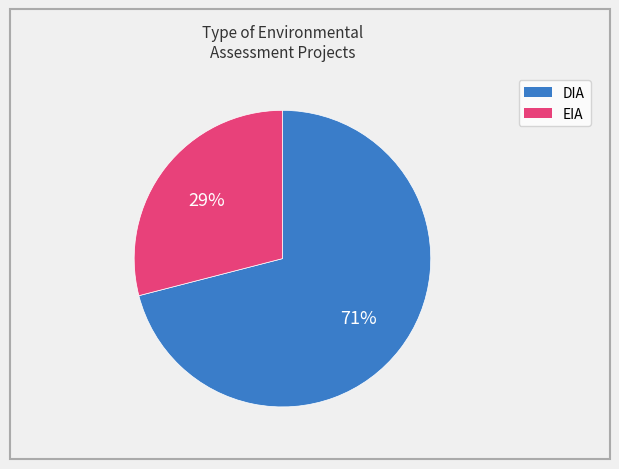

Is there any slice that represents more than half of the pie?

Yes